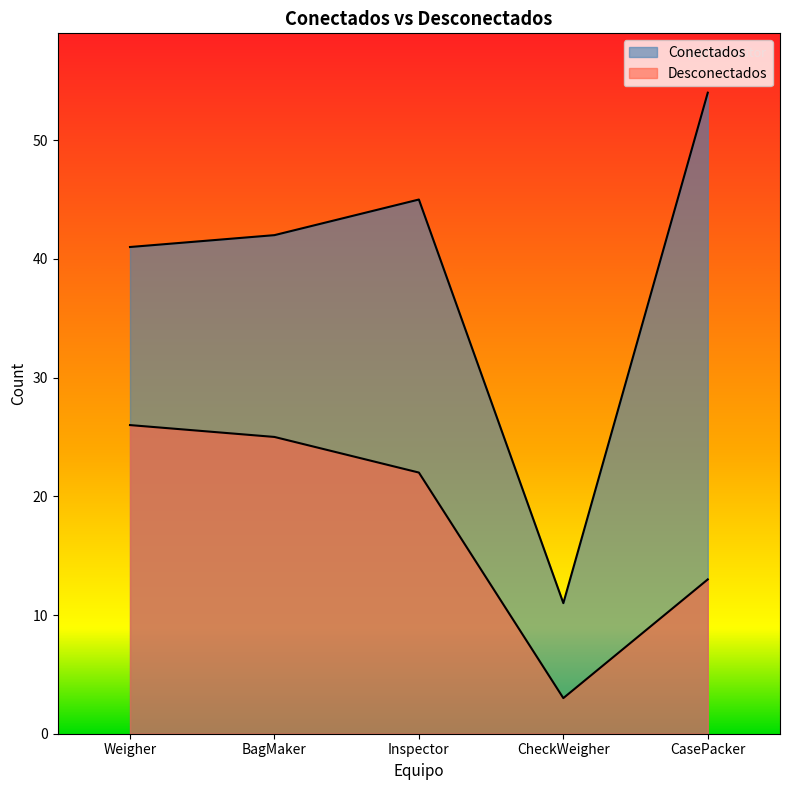

What is the total value across all series at Weigher?

67